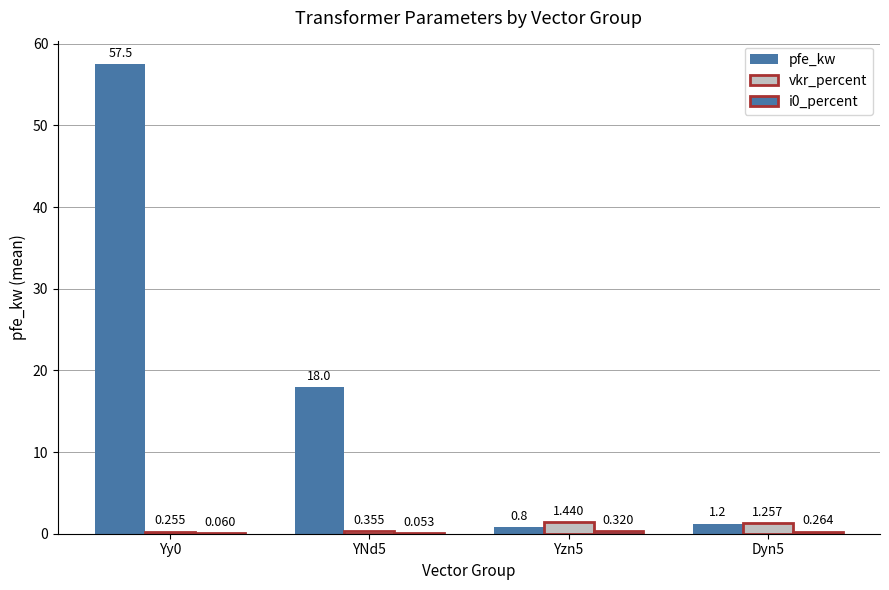

What is the maximum value shown in the chart?

57.5